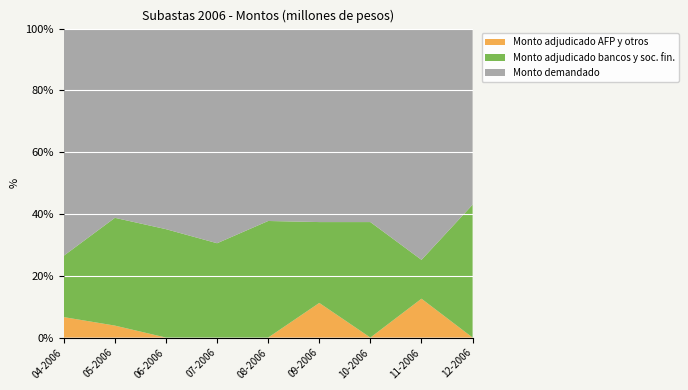

Reading left to right, what are all the values shown in this chart?

Monto adjudicado AFP y otros: 5000	2000	0	0	0	6000	0	10000	0
Monto adjudicado bancos y soc. fin.: 15000	18000	20000	20000	20000	14000	20000	10000	20000
Monto demandado: 55500	31600	37000	45500	33000	33500	33500	59500	26500